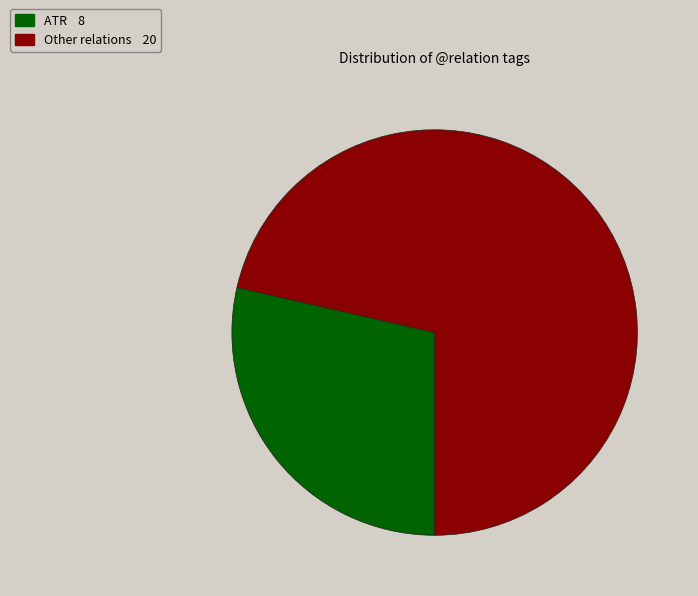

Does any single category account for the majority?

Yes